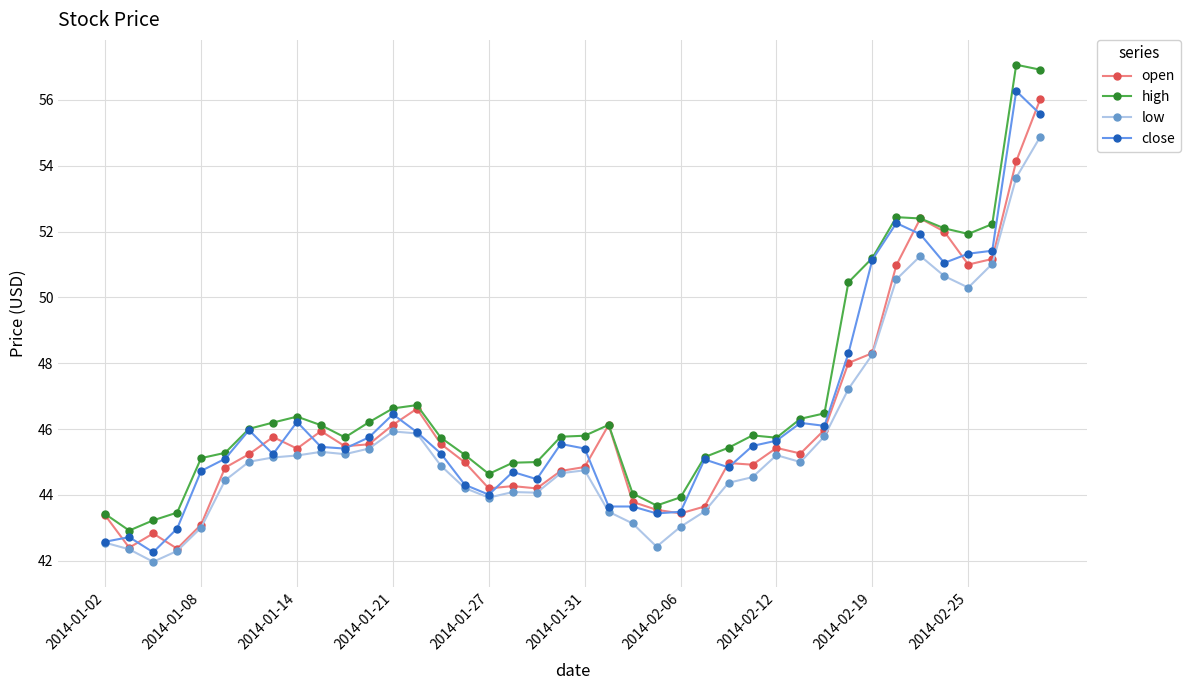

In open, how many points are lower than both neighbors (excluding endpoints)?

10